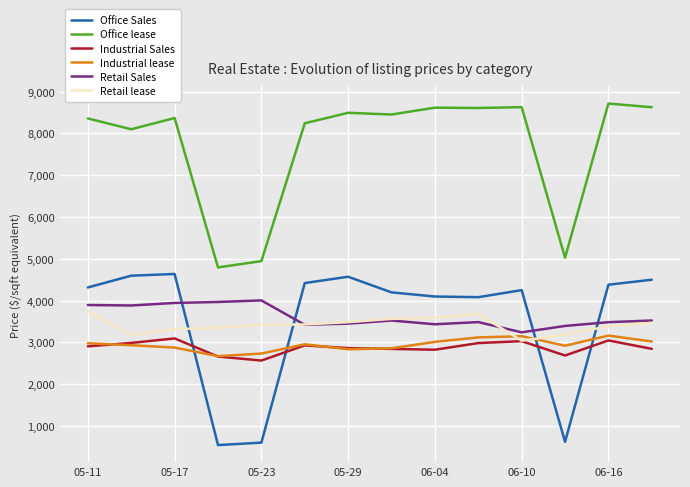

Which series has the largest range (max minus min)?

Office Sales